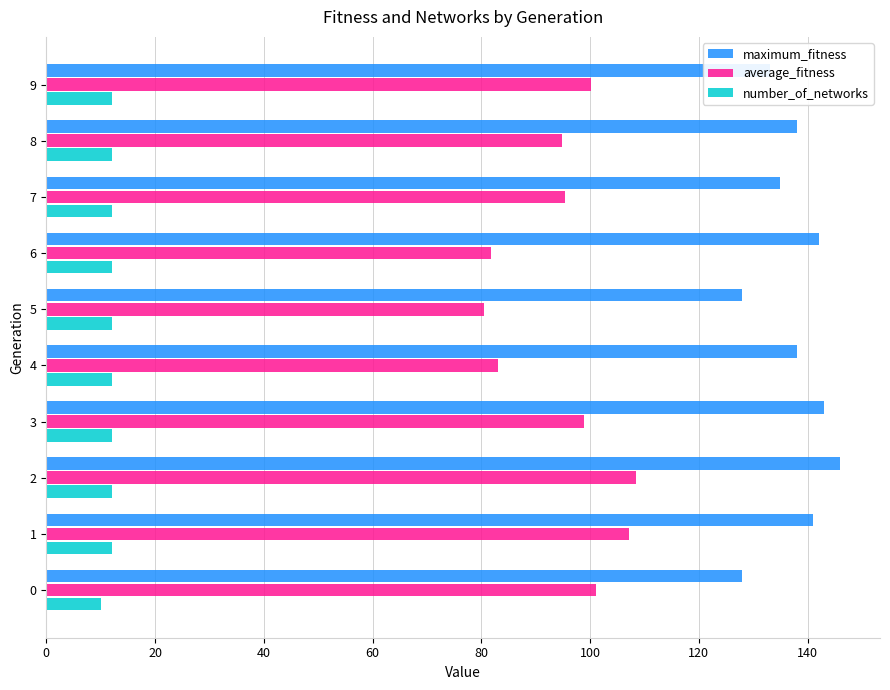

What are all the series names shown in the legend?

maximum_fitness, average_fitness, number_of_networks